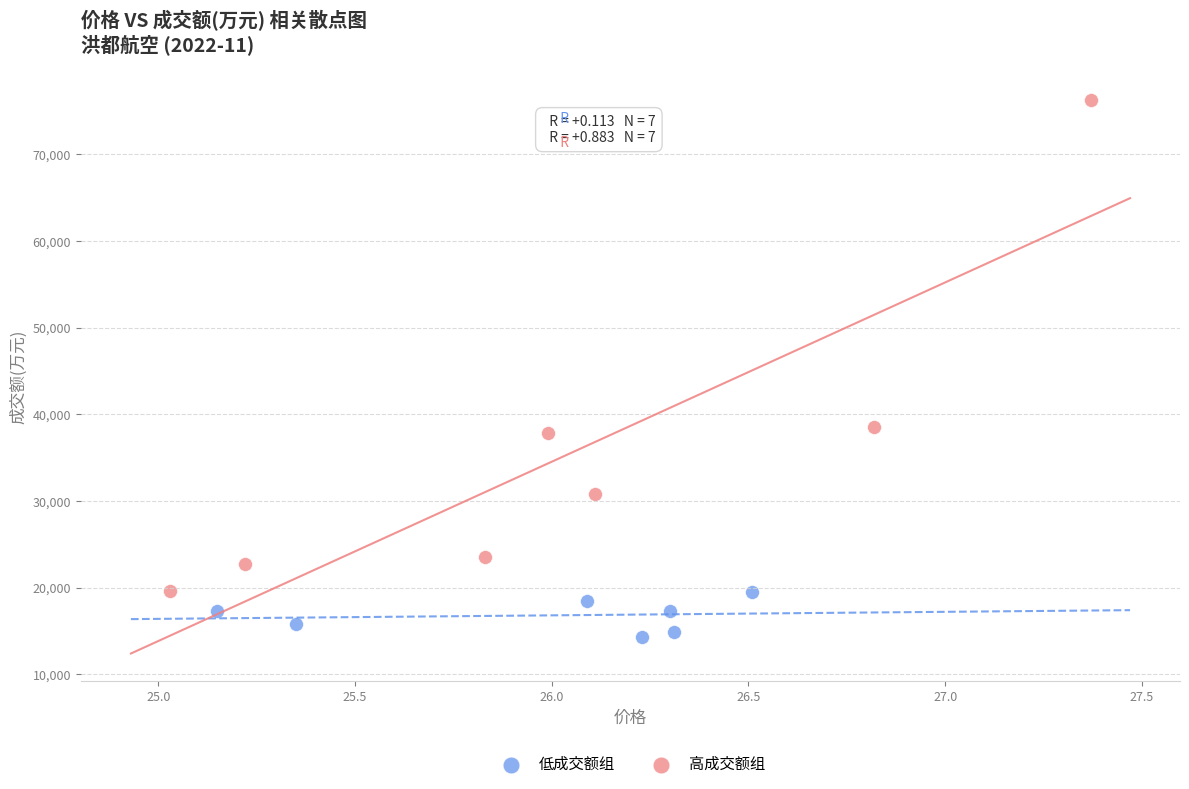

Which series reaches the minimum Y coordinate?

低成交额组